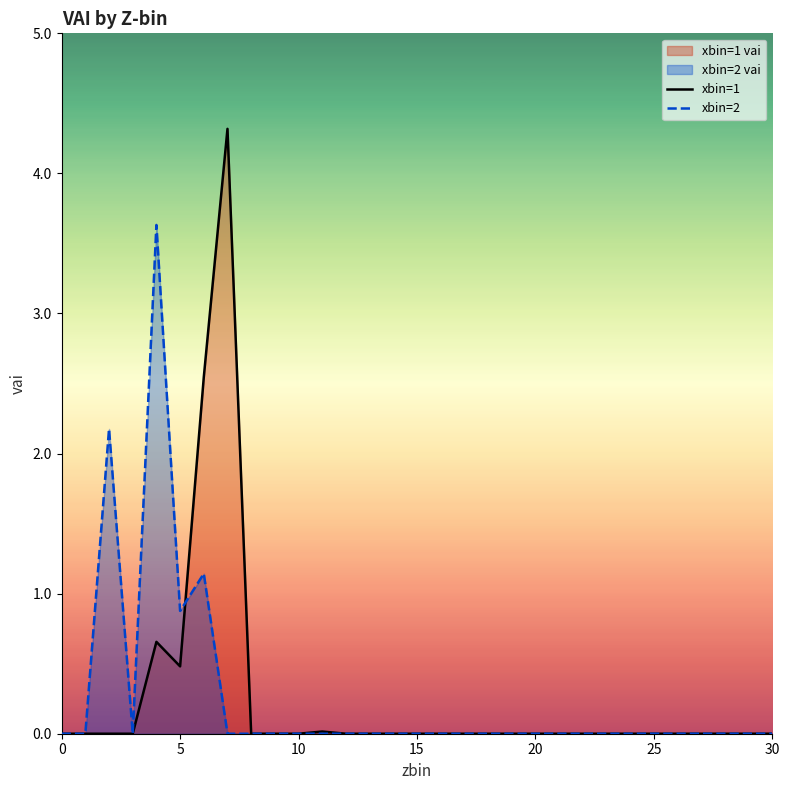

True or false: xbin=1 and xbin=2 intersect in this chart.

True